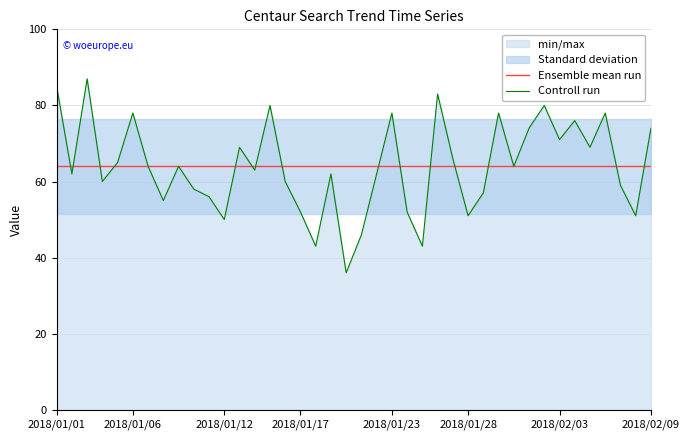

Between 2018/01/17 and 22, which series saw the biggest shift?

Controll run